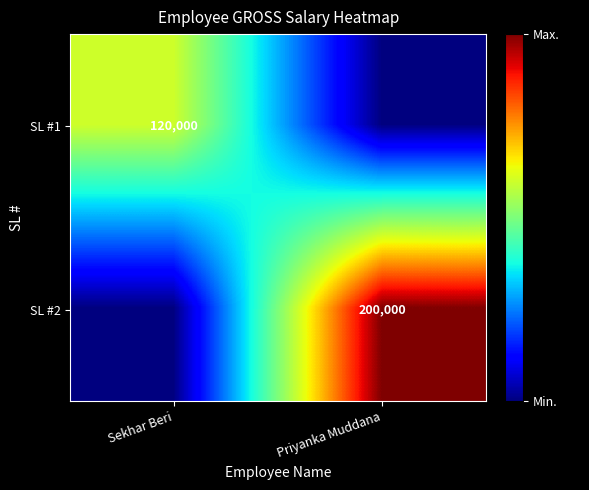

True or false: SL #2 has a value of 275309 at Priyanka Muddana.

False